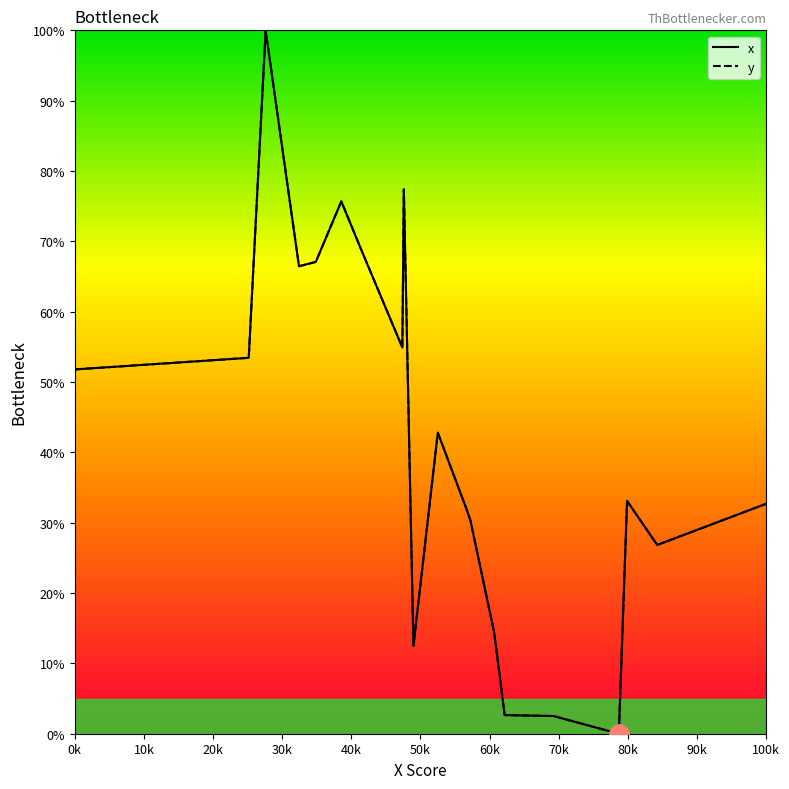

True or false: y has more than 0 interior local peaks.

True